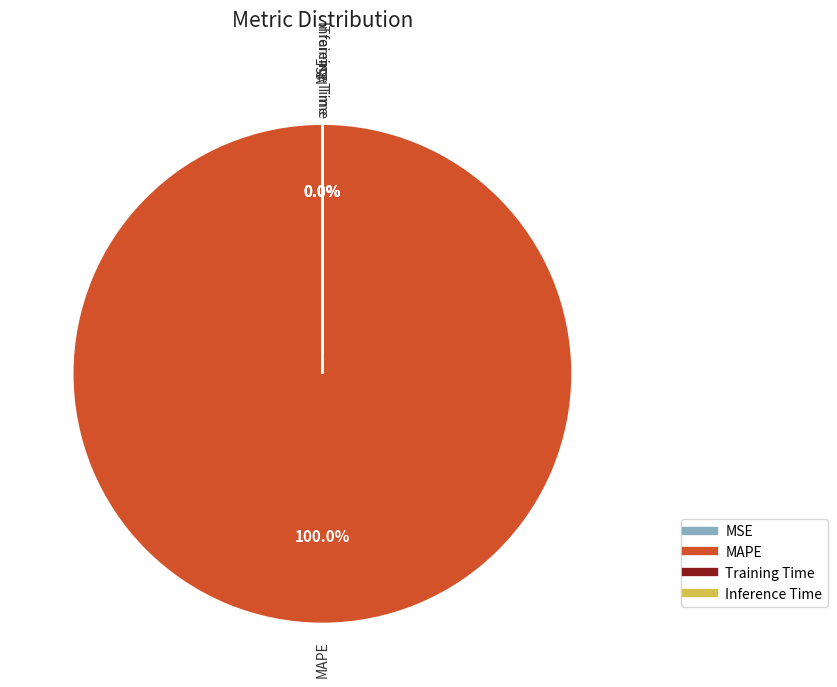

Rank the categories by value from lowest to highest.

Inference Time, Training Time, MSE, MAPE